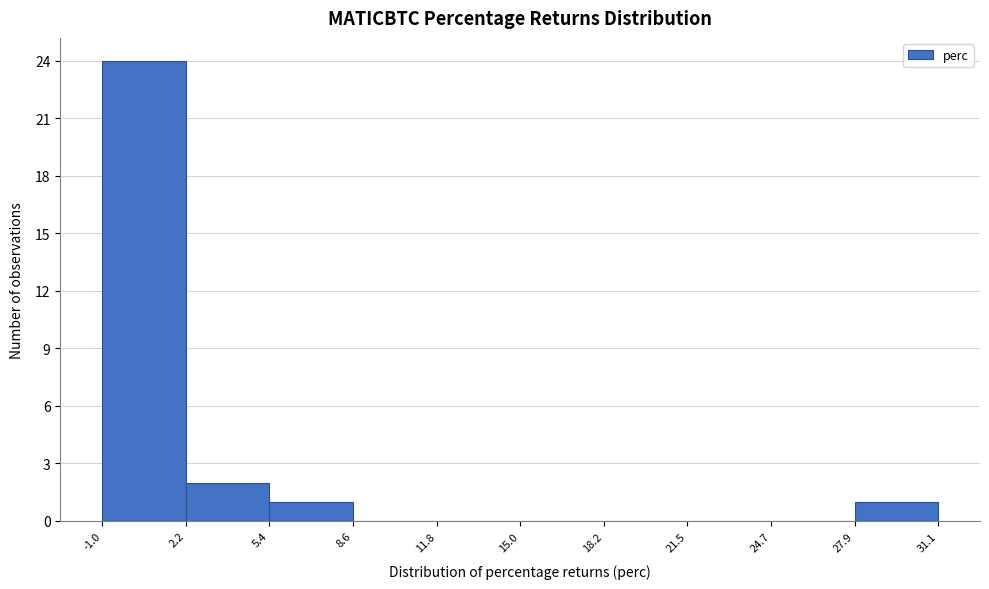

What is the height of the bar covering -1.0 to 2.2 on the x-axis? The values are not printed on the chart, so give them approximately, as read against the axis.

24